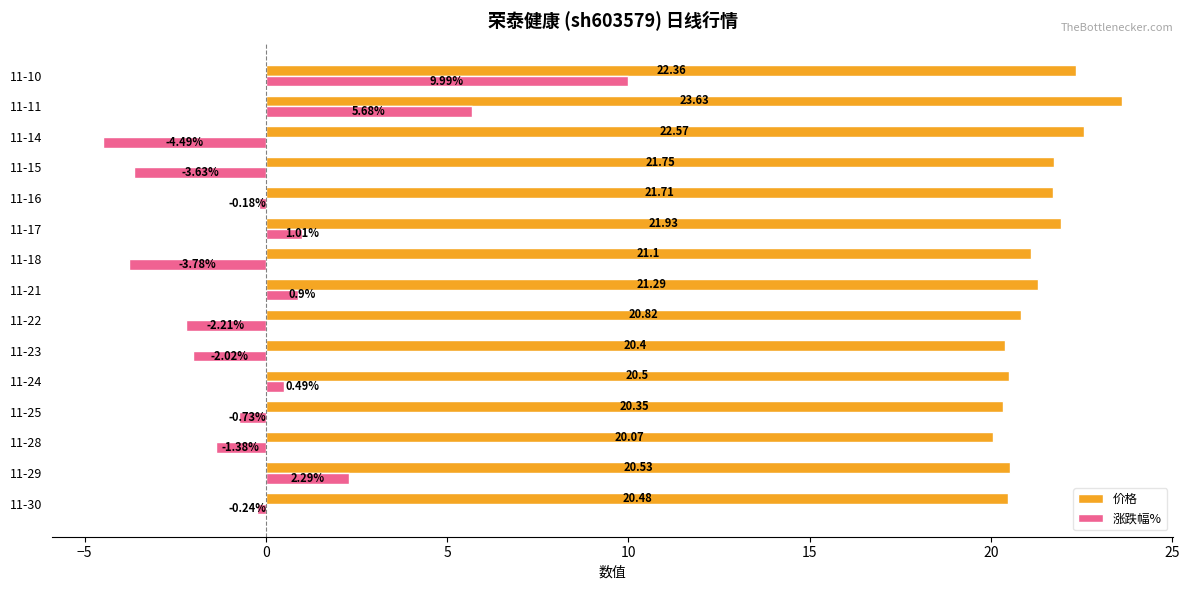

Which series has the widest spread of values?

涨跌幅%